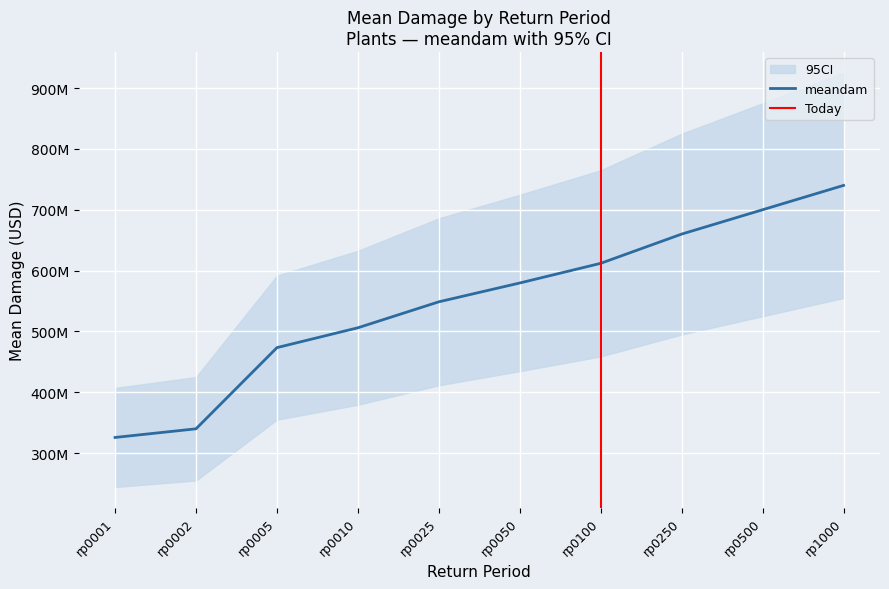

What is the value of the upperdam point at the 6th from the left?

724534122.3